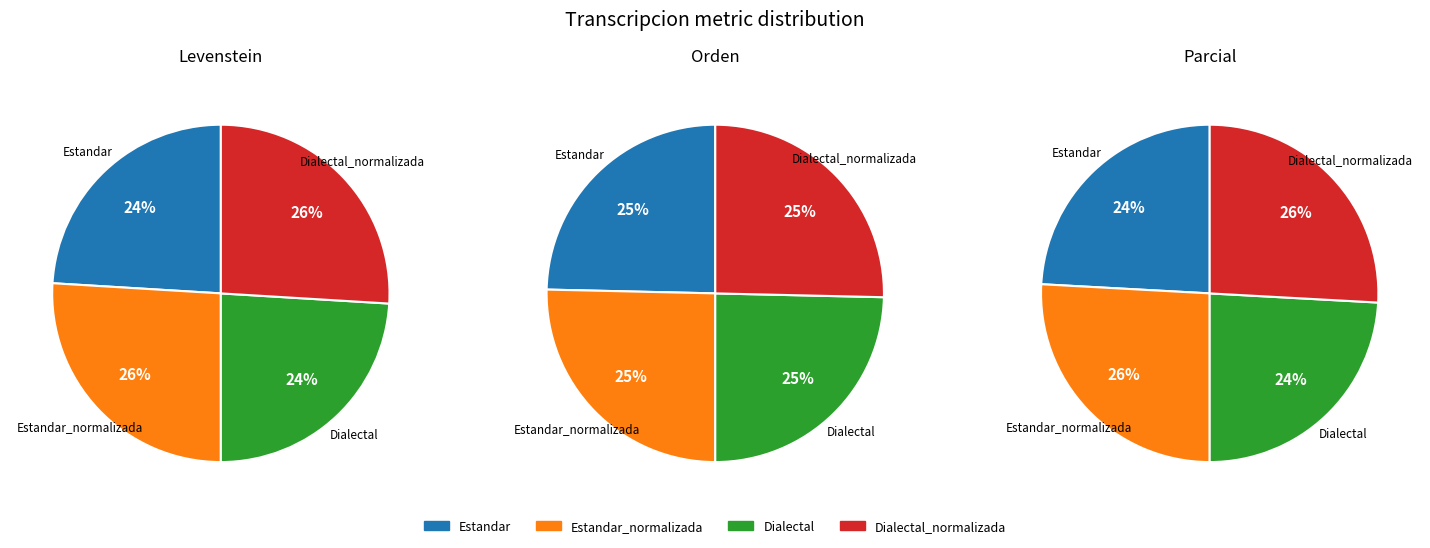

What percentage is NOT represented by Estandar_normalizada?

74.0%